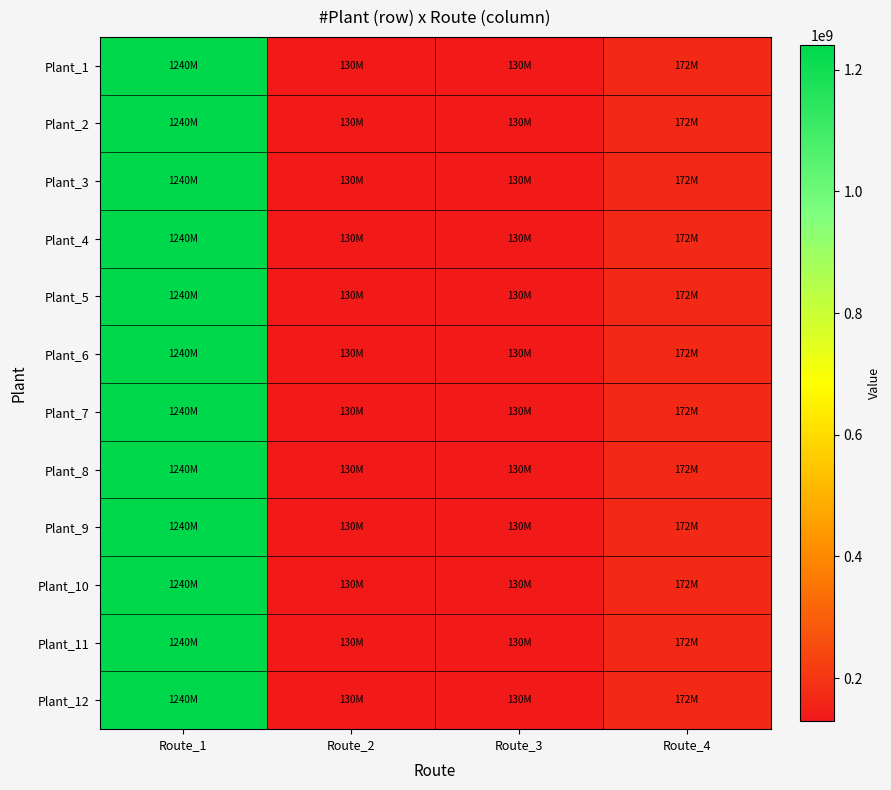

Reading left to right, what are all the values shown in this chart?

Plant_1: Route_1=1240000000	Route_2=130000000	Route_3=130000000	Route_4=172000000
Plant_2: Route_1=1240000000	Route_2=130000000	Route_3=130000000	Route_4=172000000
Plant_3: Route_1=1240000000	Route_2=130000000	Route_3=130000000	Route_4=172000000
Plant_4: Route_1=1240000000	Route_2=130000000	Route_3=130000000	Route_4=172000000
Plant_5: Route_1=1240000000	Route_2=130000000	Route_3=130000000	Route_4=172000000
Plant_6: Route_1=1240000000	Route_2=130000000	Route_3=130000000	Route_4=172000000
Plant_7: Route_1=1240000000	Route_2=130000000	Route_3=130000000	Route_4=172000000
Plant_8: Route_1=1240000000	Route_2=130000000	Route_3=130000000	Route_4=172000000
Plant_9: Route_1=1240000000	Route_2=130000000	Route_3=130000000	Route_4=172000000
Plant_10: Route_1=1240000000	Route_2=130000000	Route_3=130000000	Route_4=172000000
Plant_11: Route_1=1240000000	Route_2=130000000	Route_3=130000000	Route_4=172000000
Plant_12: Route_1=1240000000	Route_2=130000000	Route_3=130000000	Route_4=172000000